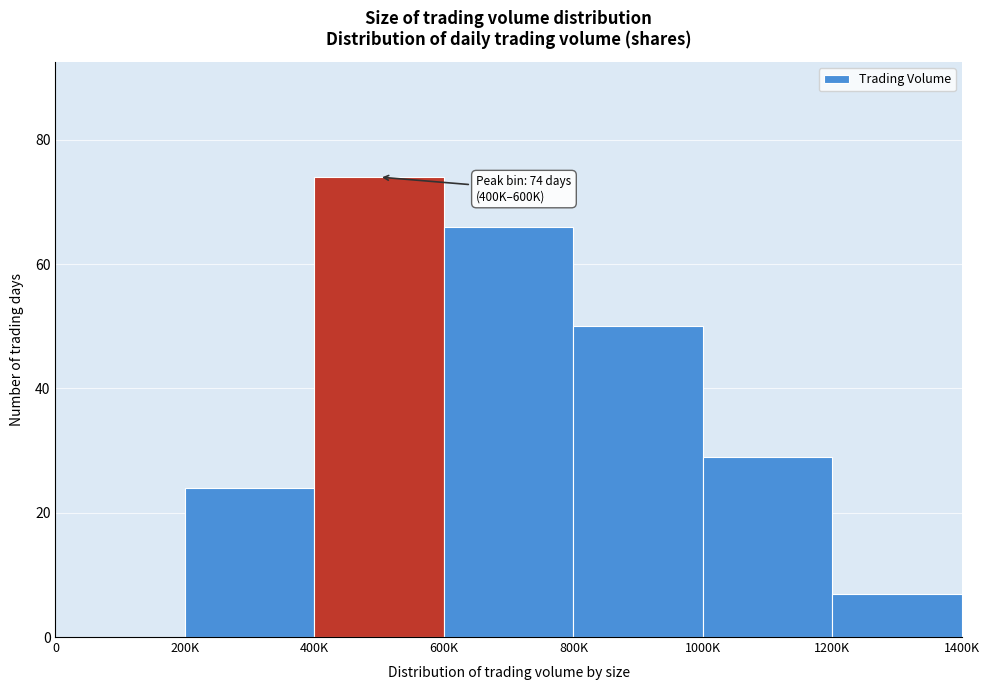

Reading left to right, transcribe all the data shown in this chart.

0=0	200K=24	400K=74	600K=66	800K=50	1000K=29	1200K=7